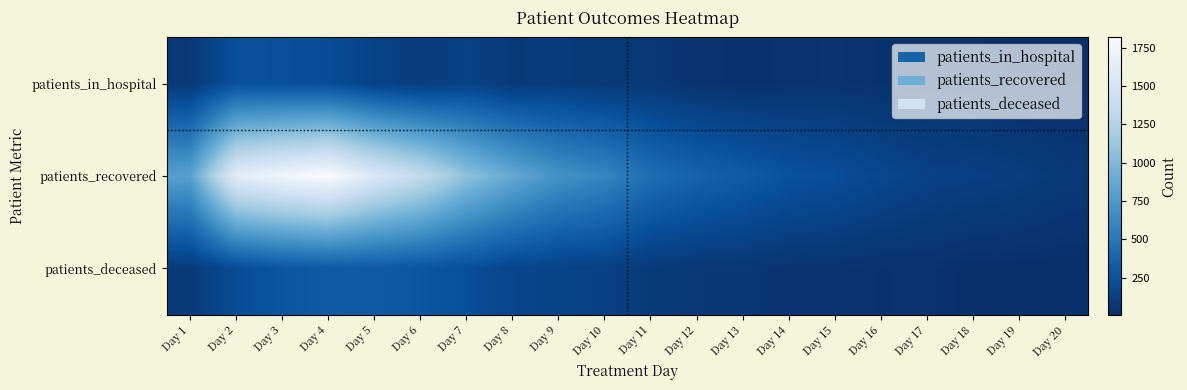

Reading left to right, what are all the values shown in this chart?

patients_in_hospital: Day 1=69	Day 2=237	Day 3=222	Day 4=211	Day 5=139	Day 6=96	Day 7=130	Day 8=83	Day 9=92	Day 10=73	Day 11=67	Day 12=36	Day 13=24	Day 14=33	Day 15=38	Day 16=28	Day 17=26	Day 18=26	Day 19=8	Day 20=13
patients_recovered: Day 1=800	Day 2=1613	Day 3=1735	Day 4=1816	Day 5=1545	Day 6=1357	Day 7=1071	Day 8=867	Day 9=692	Day 10=609	Day 11=439	Day 12=364	Day 13=310	Day 14=250	Day 15=221	Day 16=172	Day 17=131	Day 18=122	Day 19=106	Day 20=73
patients_deceased: Day 1=81	Day 2=211	Day 3=268	Day 4=297	Day 5=299	Day 6=271	Day 7=225	Day 8=158	Day 9=140	Day 10=123	Day 11=83	Day 12=65	Day 13=60	Day 14=41	Day 15=39	Day 16=28	Day 17=33	Day 18=15	Day 19=14	Day 20=14